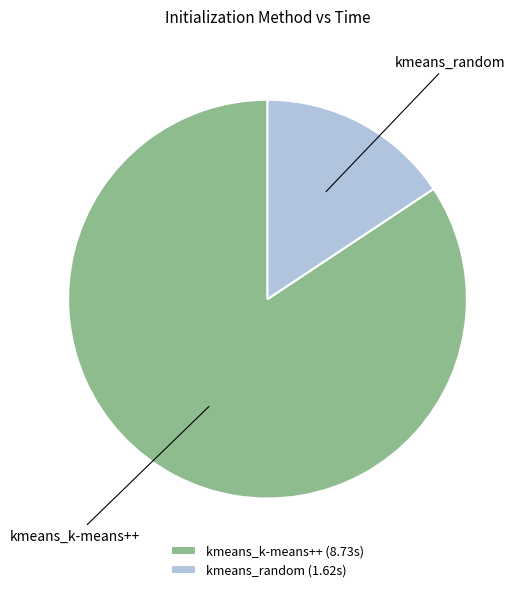

Is there any slice that represents more than half of the pie?

Yes